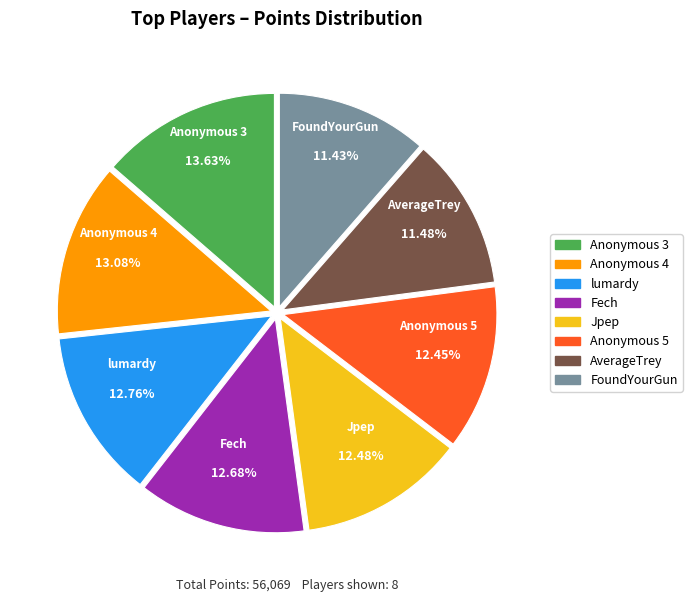

What is the largest slice in the pie chart?

Anonymous 3